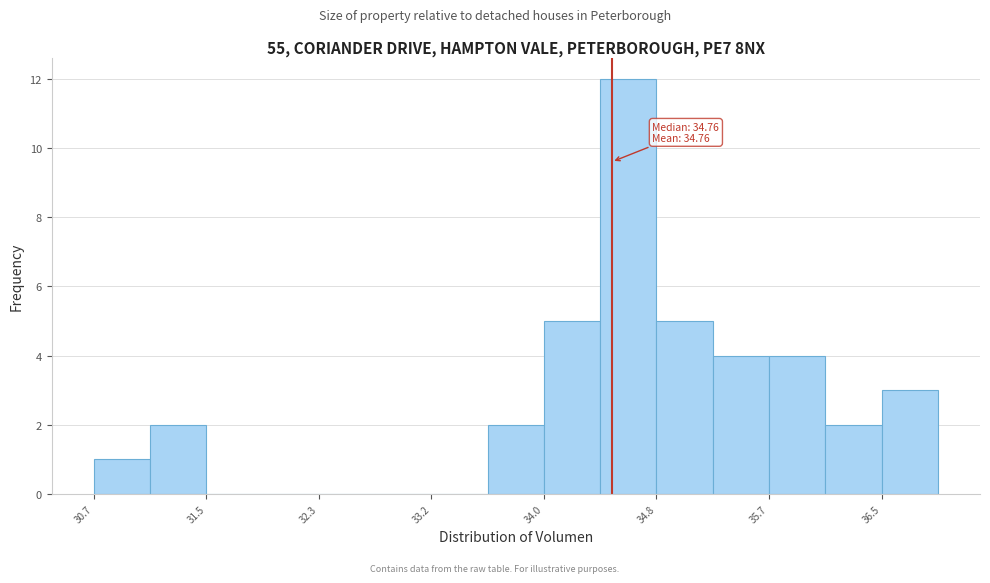

Which range on the x-axis has the tallest bar?

34.4 to 34.8